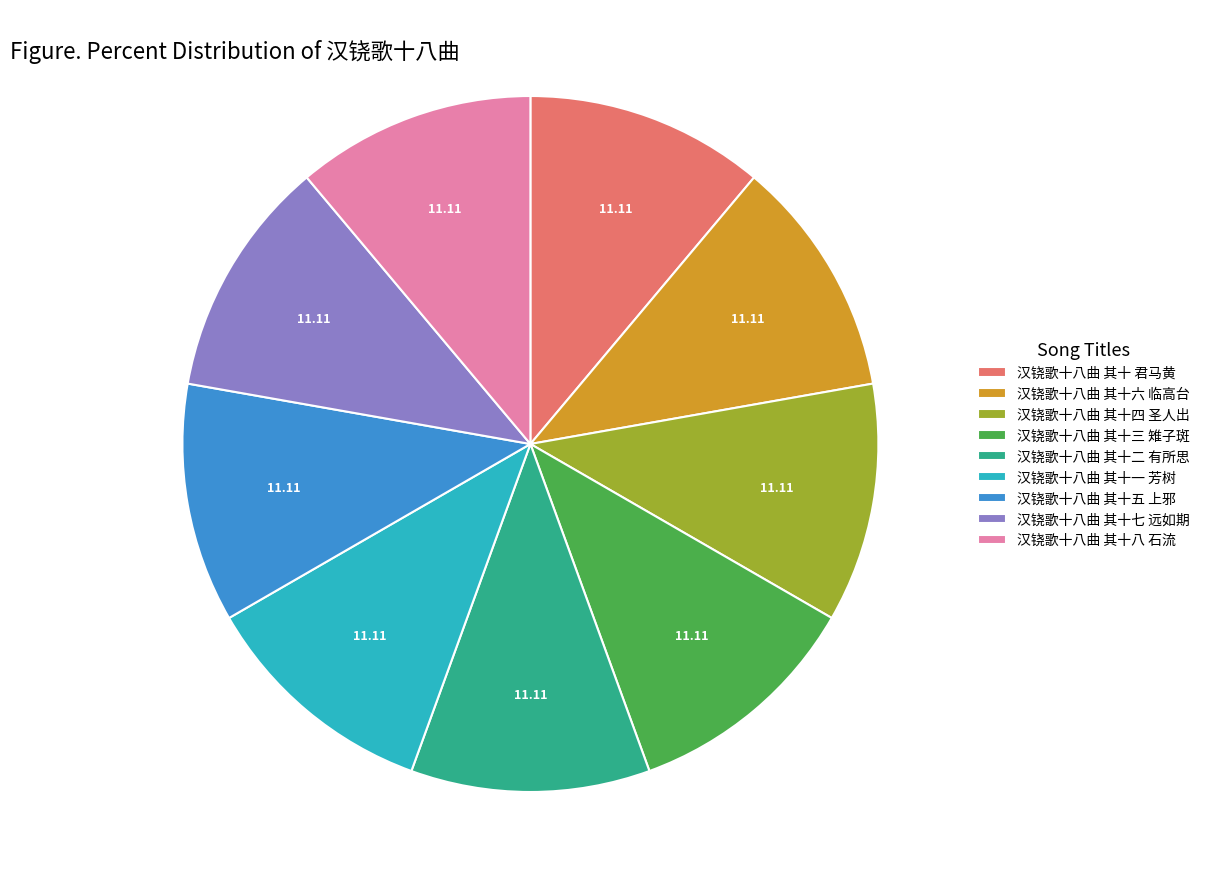

How many segments does this pie chart have?

9